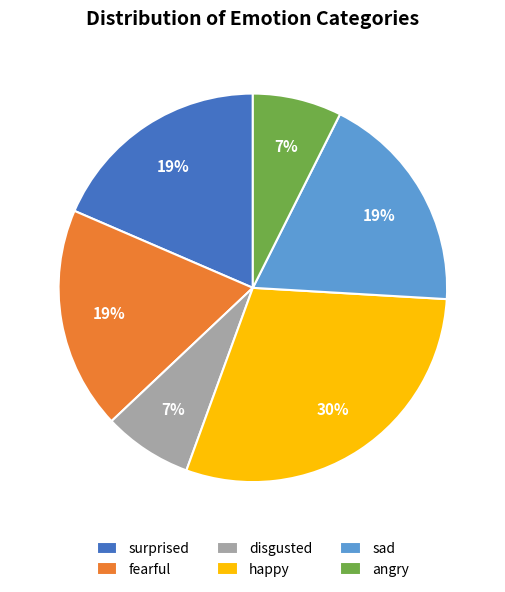

Is the sum of sad and angry greater than half?

No